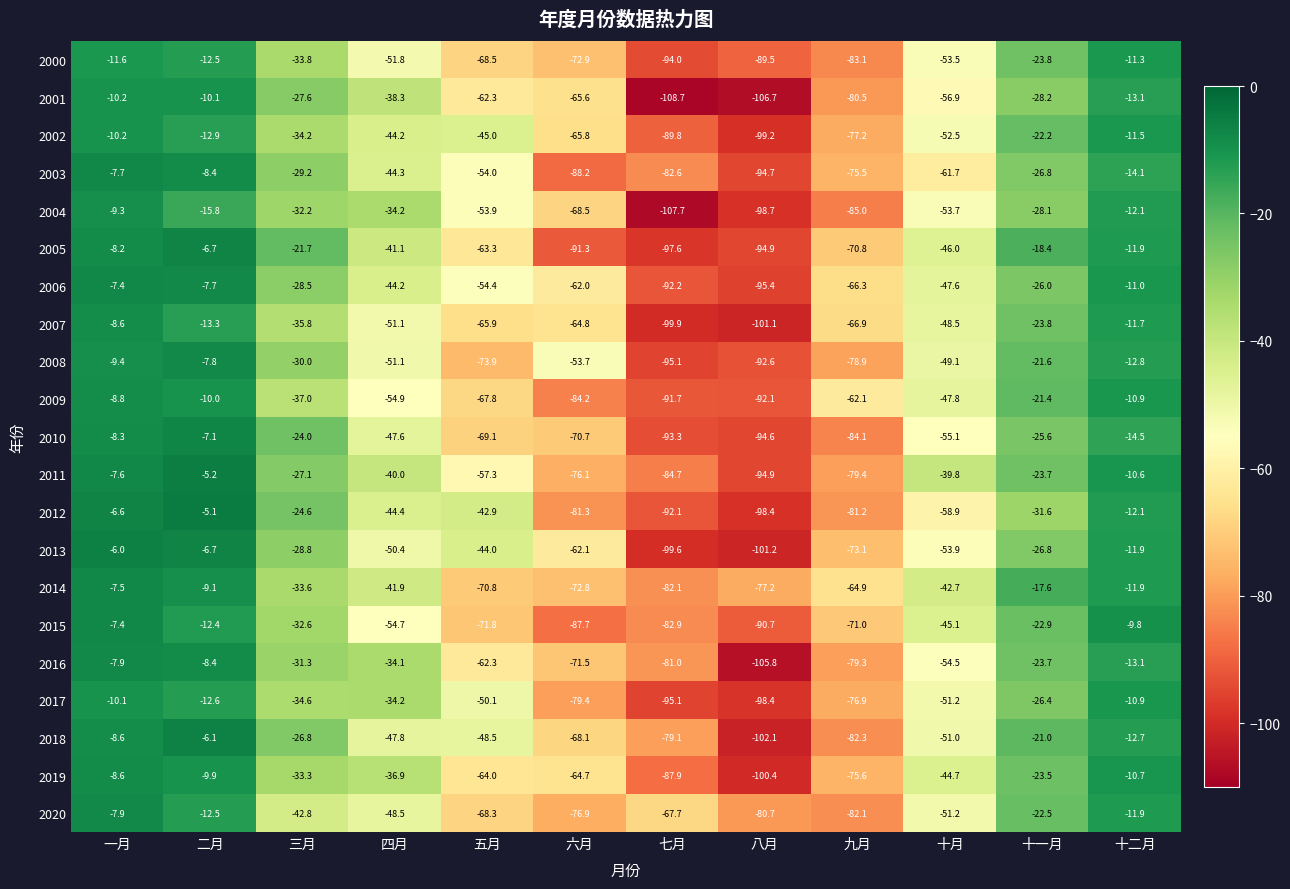

Which series has the largest total across all categories?

2014